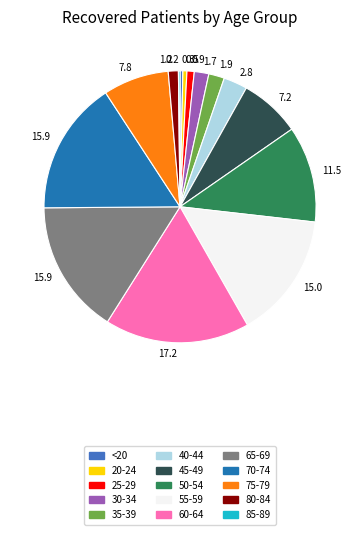

What is the largest slice in the pie chart?

60-64